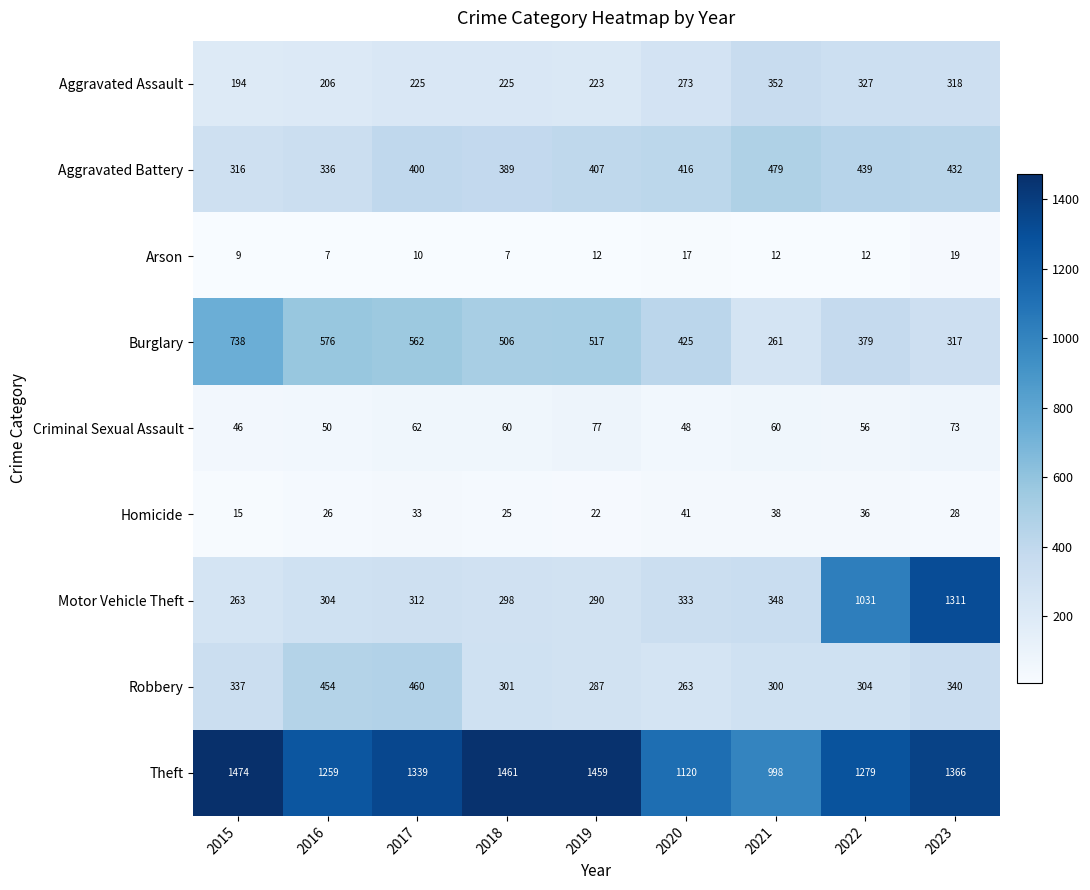

True or false: Theft has a value of 2224 at 2016.

False